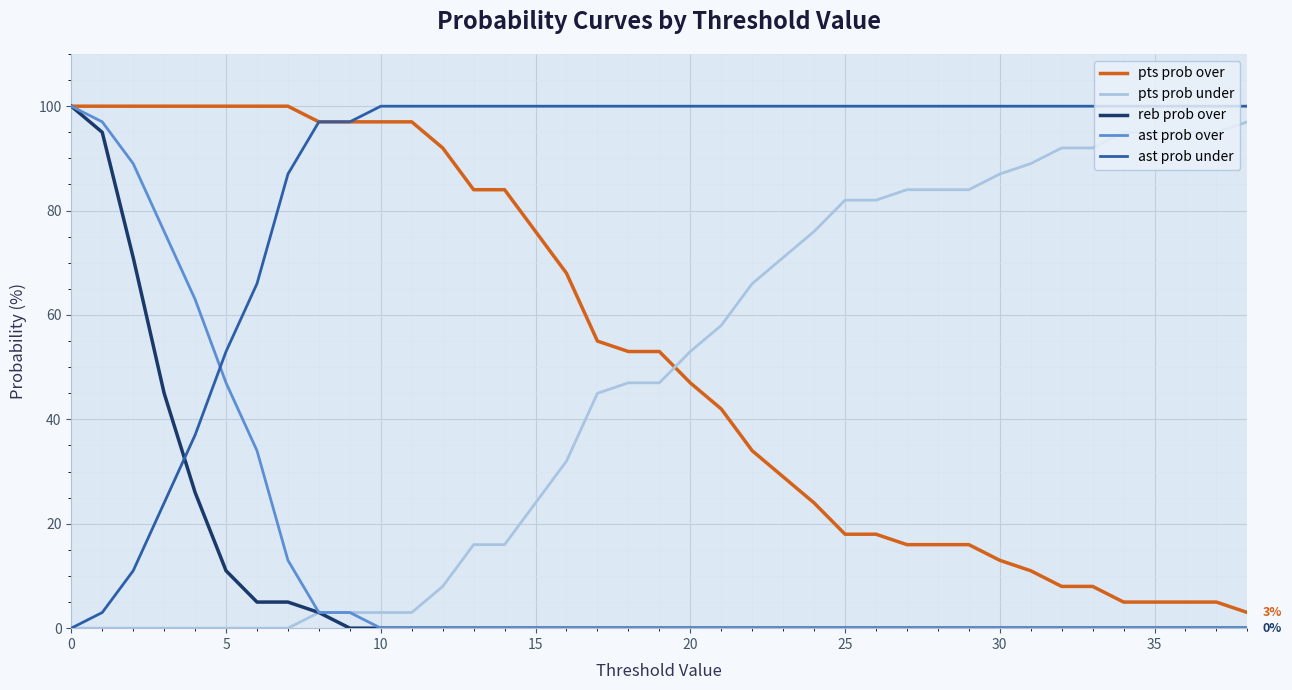

What are all the series names shown in the legend?

pts prob over, pts prob under, reb prob over, ast prob over, ast prob under